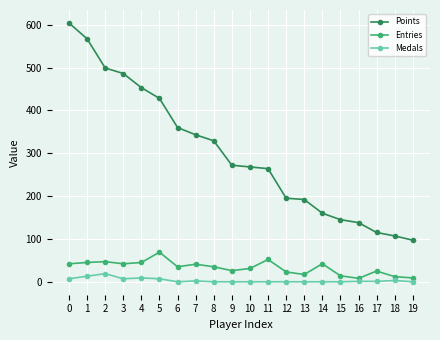

Is this an area chart (filled region under the line)?

No